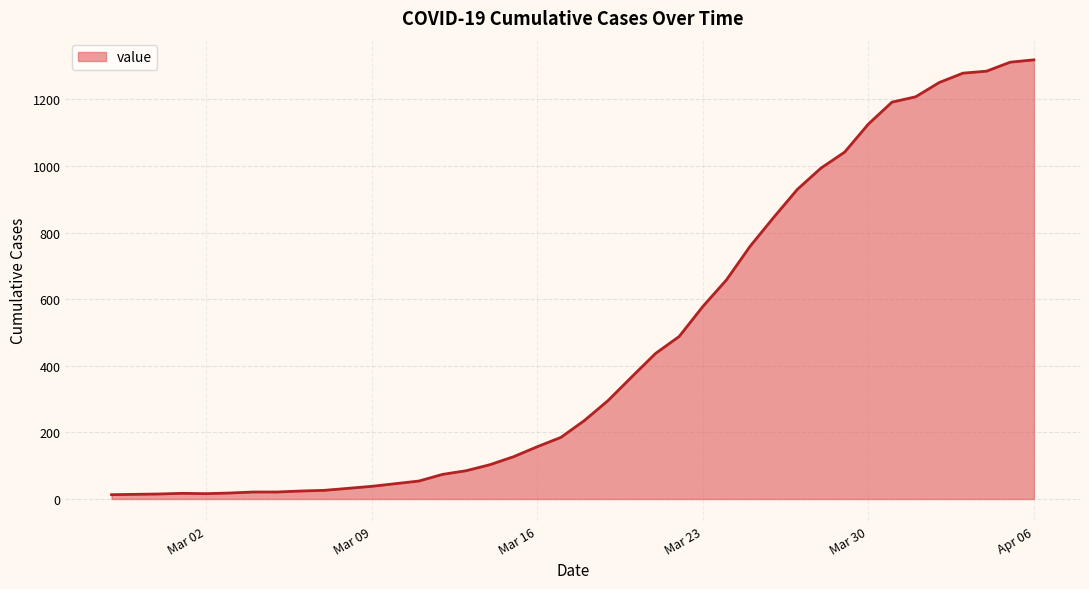

What is the difference between the maximum and minimum values?

1306